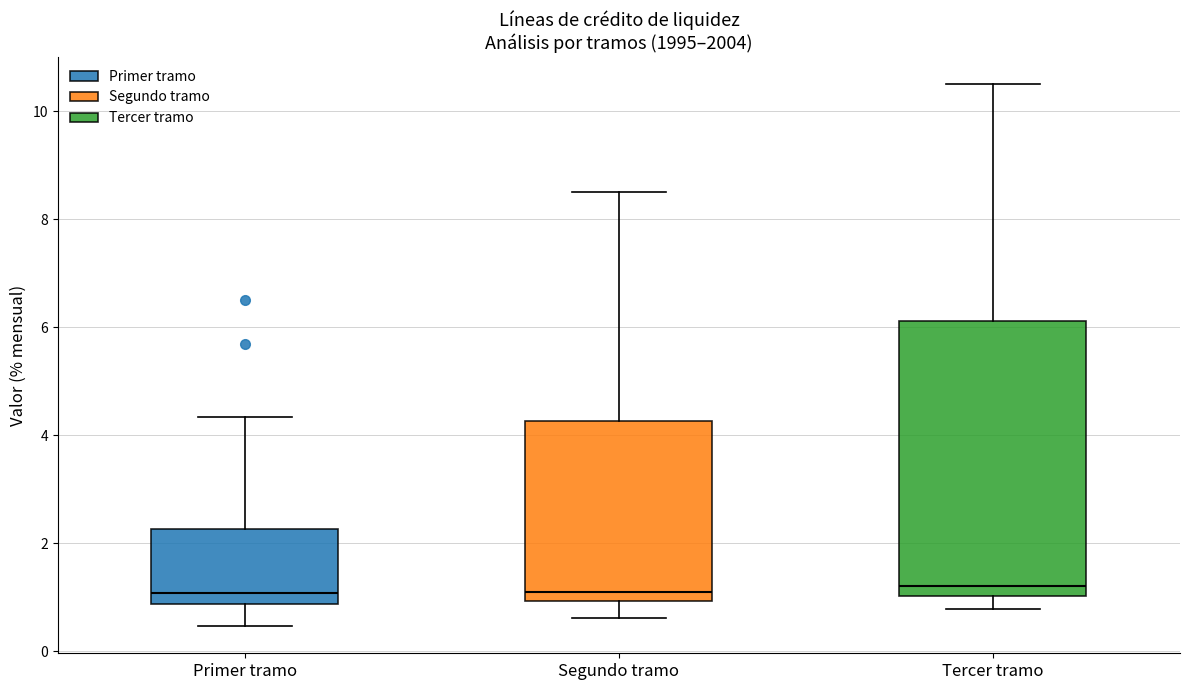

Which box is the tallest, from its lower edge to its upper edge?

Tercer tramo